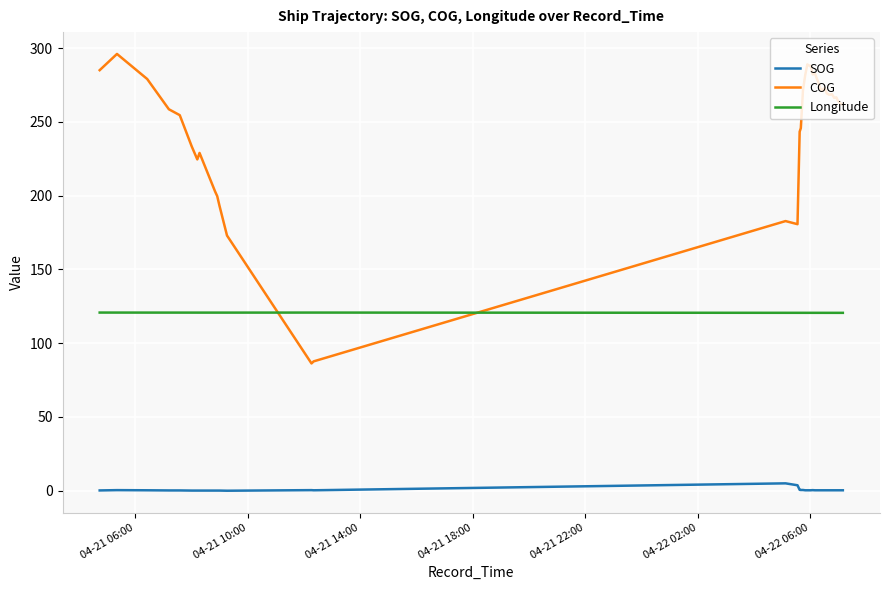

True or false: SOG and COG cross at least once.

False